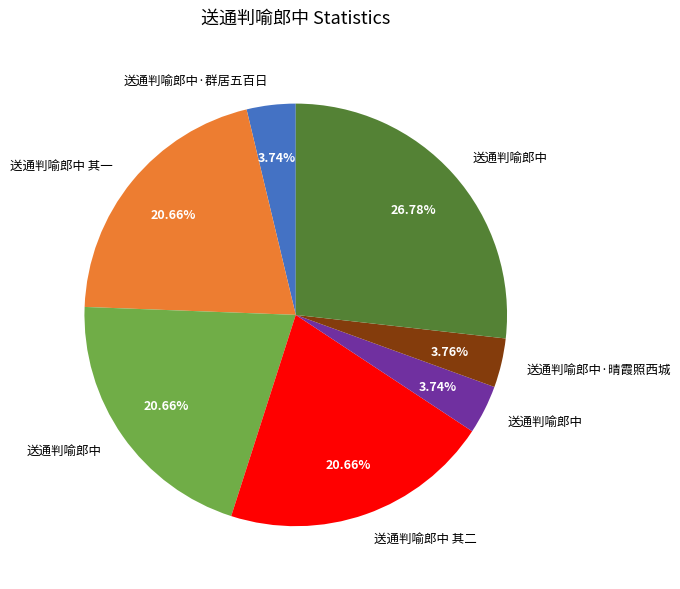

Does any single category account for the majority?

No